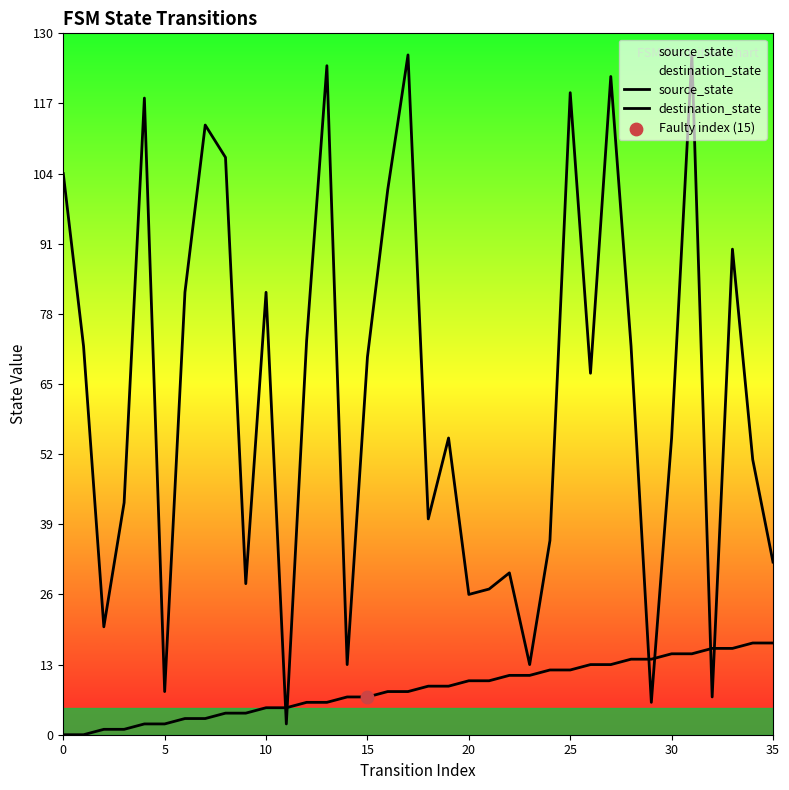

Which series contains the highest Y value?

destination_state